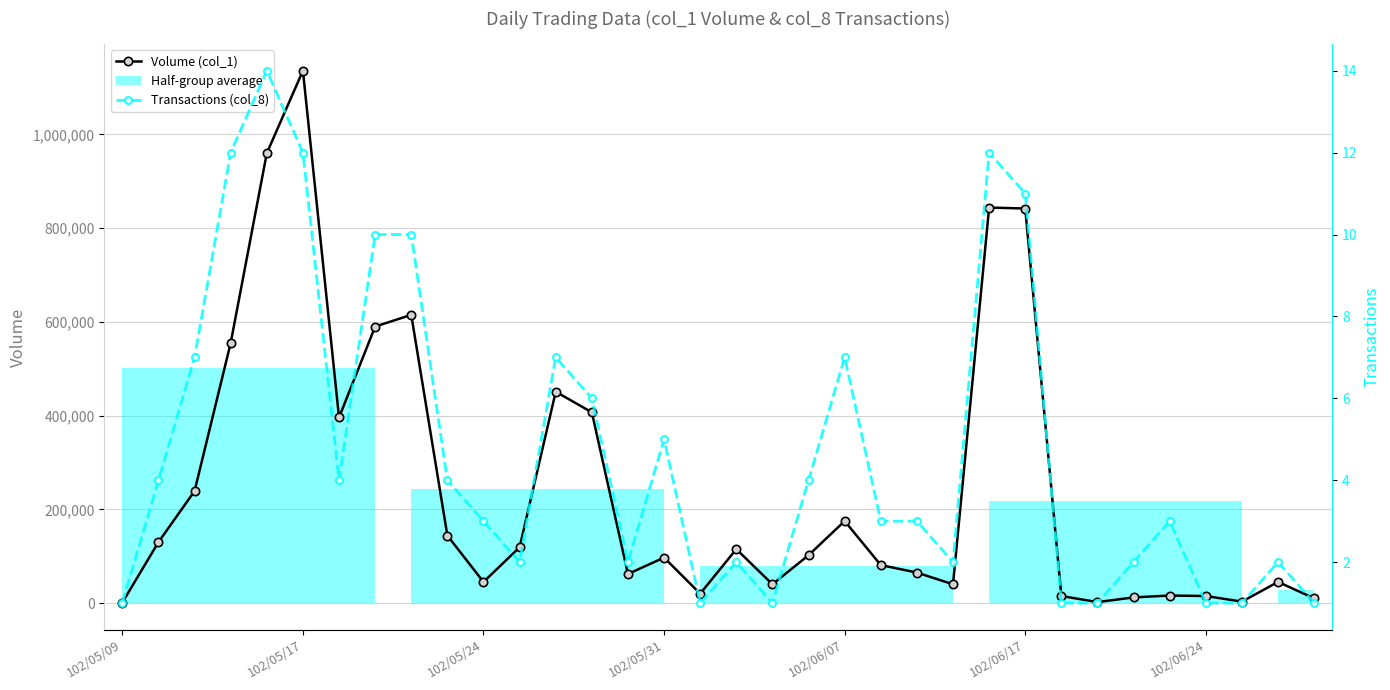

What is the spread (max minus min) of values at 28?

11998